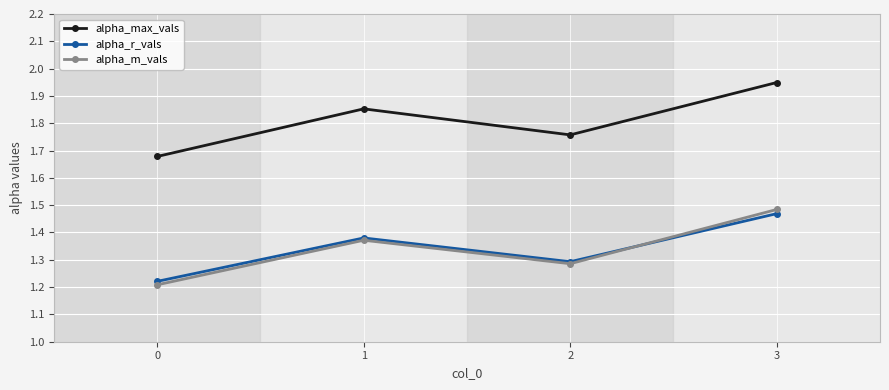

What are all the series names shown in the legend?

alpha_max_vals, alpha_r_vals, alpha_m_vals